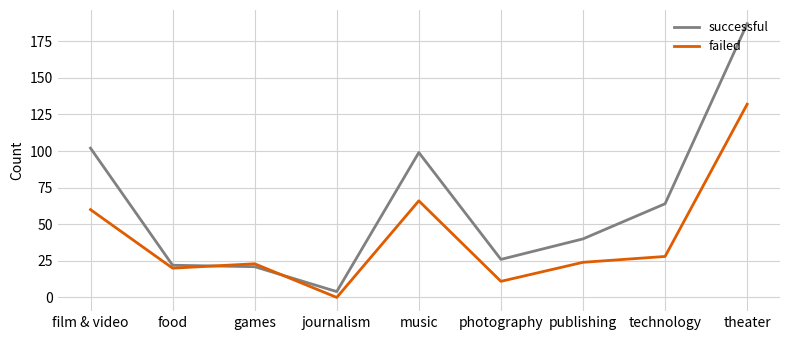

Reading left to right, transcribe all the data shown in this chart.

successful: 102	22	21	4	99	26	40	64	187
failed: 60	20	23	0	66	11	24	28	132